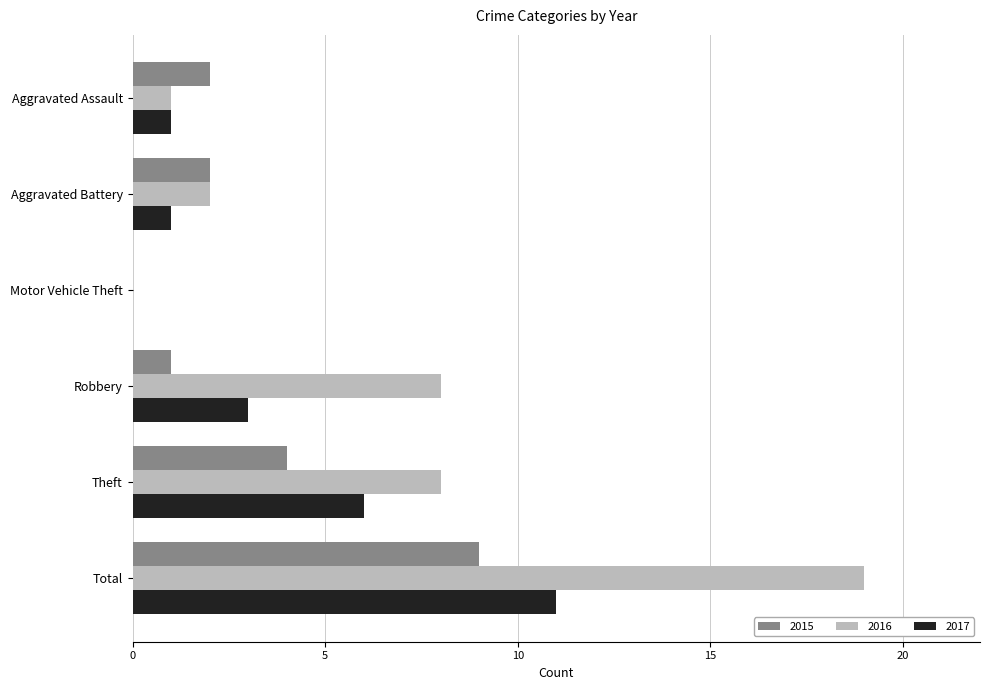

Which series has the largest range (max minus min)?

2016